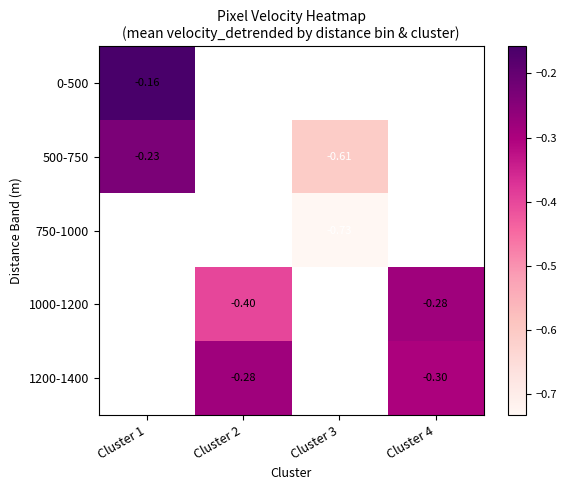

Which category has the lowest value in the 500-750 series?

Cluster 3